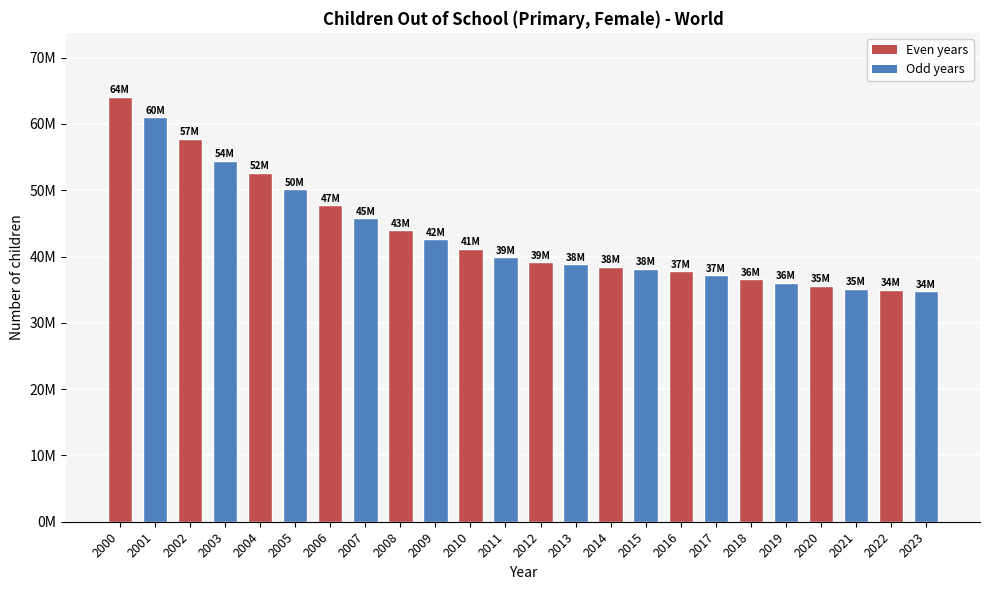

Is it true that the value at 2001 is 60980000?

True